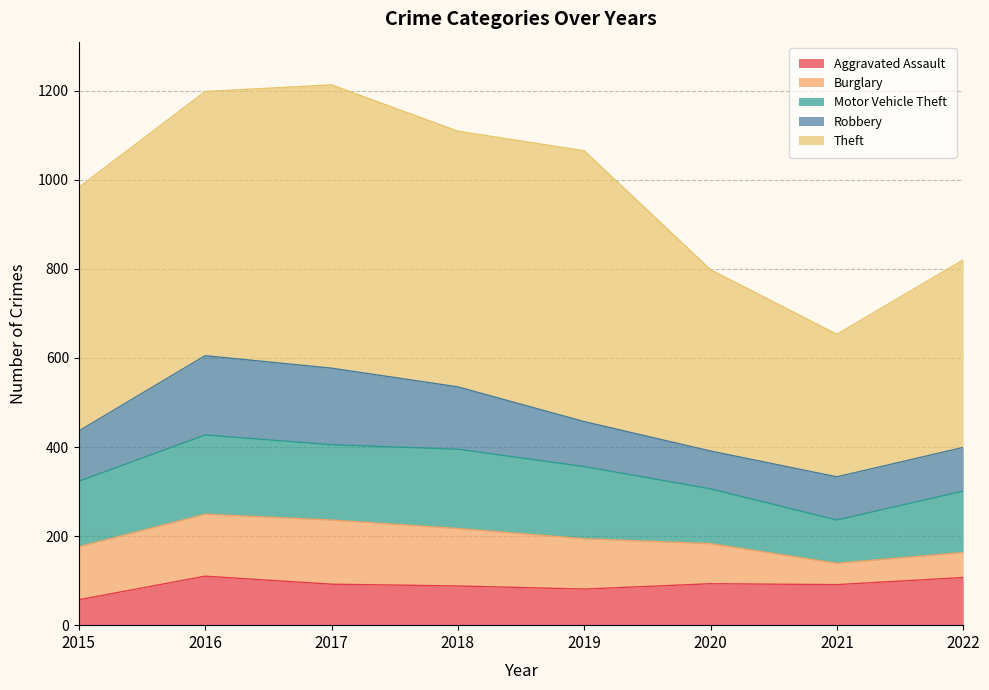

Where is the first local maximum for Burglary?

2017